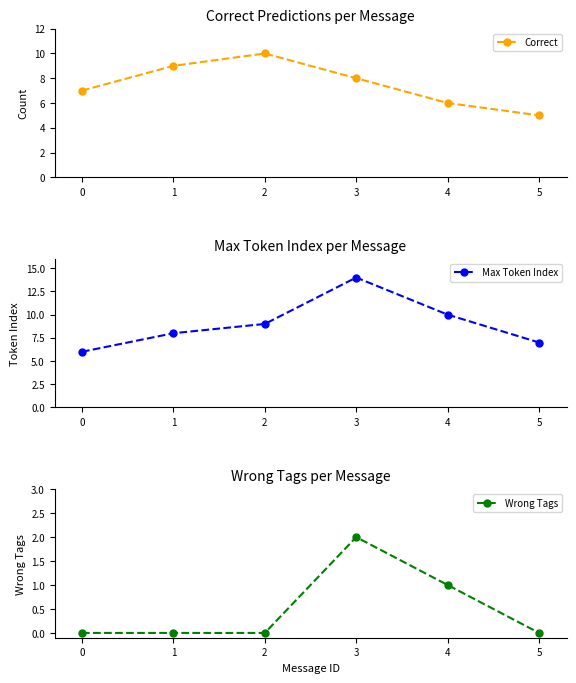

At which category does Correct reach its first local peak?

2